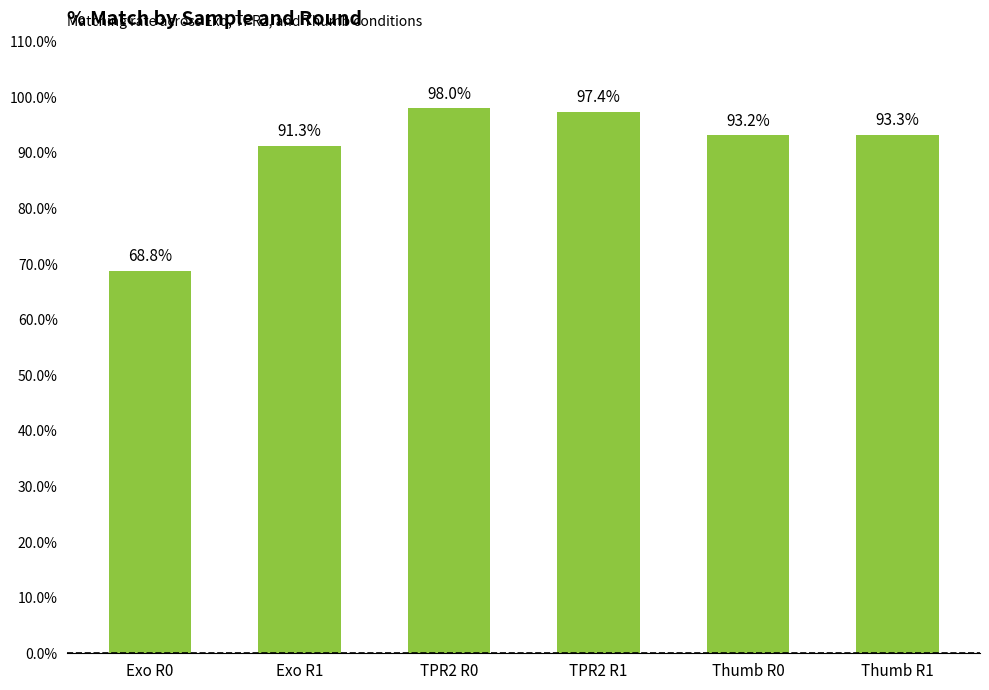

Rank the categories by value from lowest to highest.

Exo R0, Exo R1, Thumb R0, Thumb R1, TPR2 R1, TPR2 R0